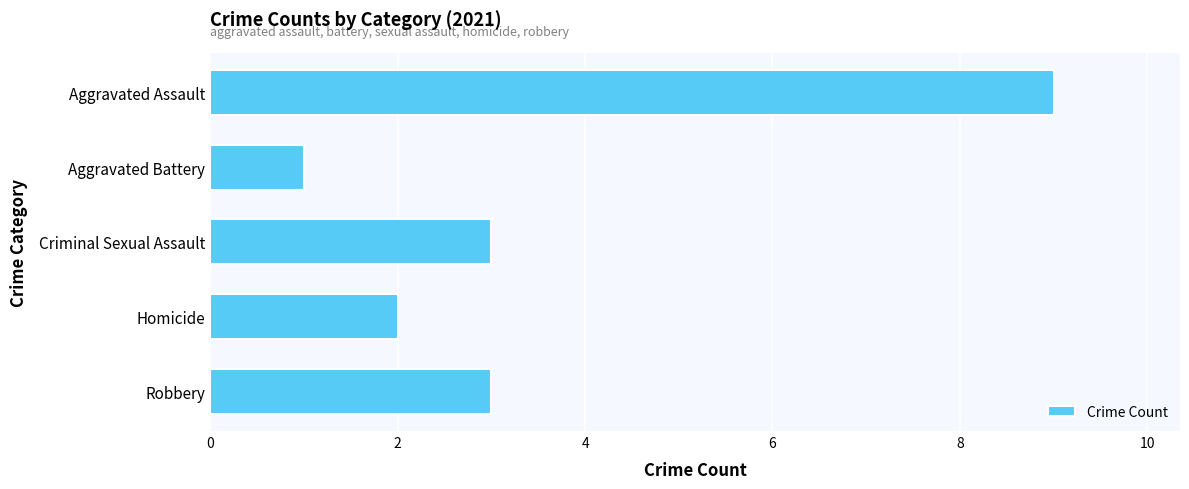

The chart shows a value of 1 at Aggravated Battery. True or false?

True